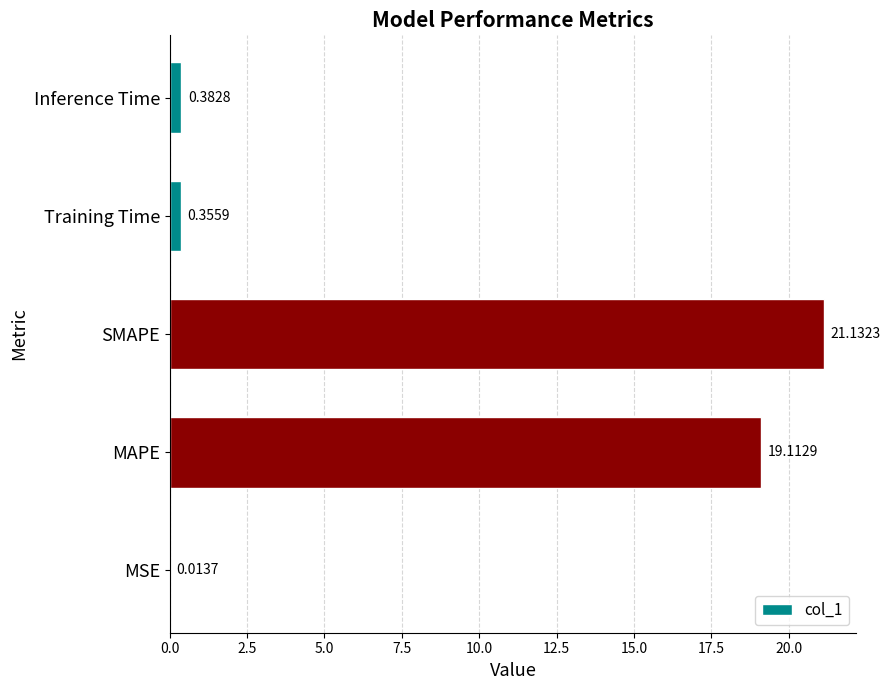

What is the sum of all values?

41.0